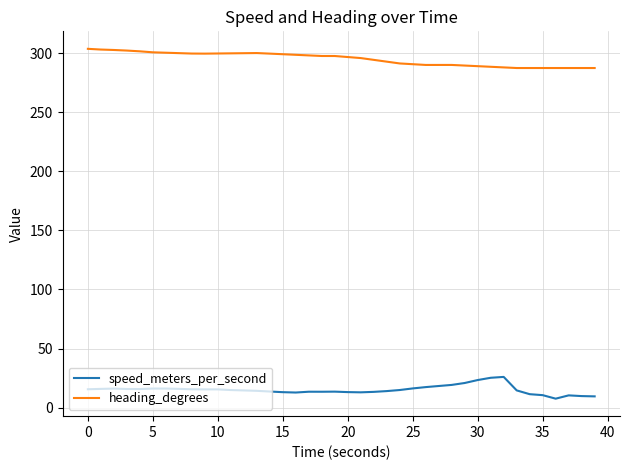

What is the lowest value of the heading_degrees series?

287.5